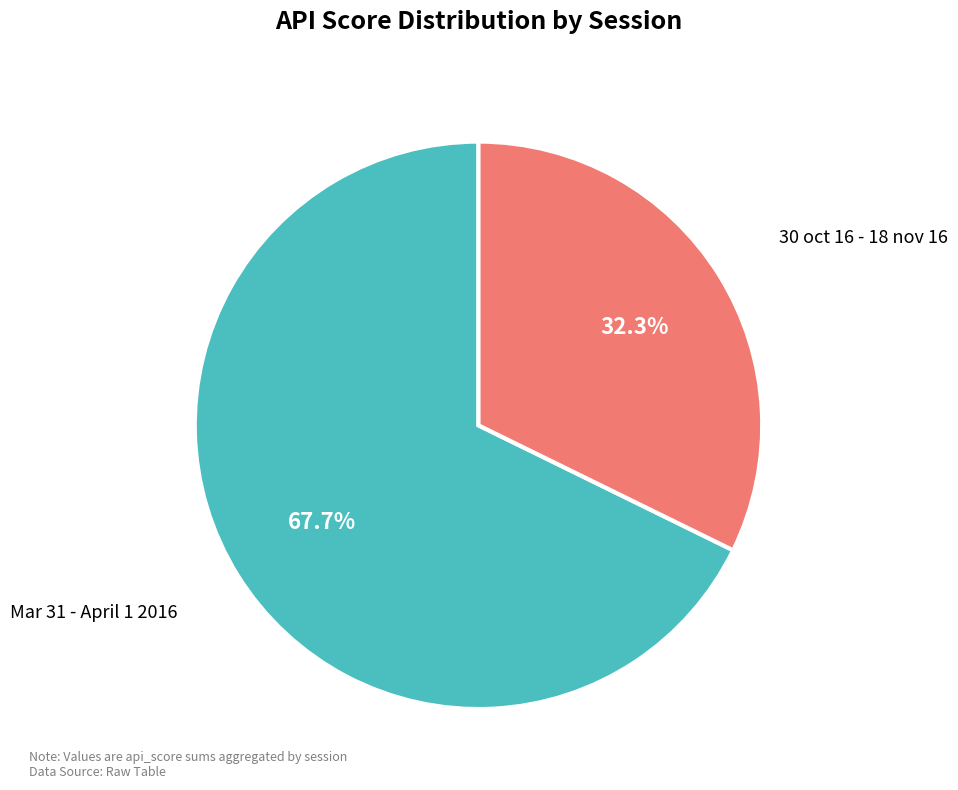

Approximately how many times larger is the value at 30 oct 16 - 18 nov 16 compared to Mar 31 - April 1 2016?

0.5